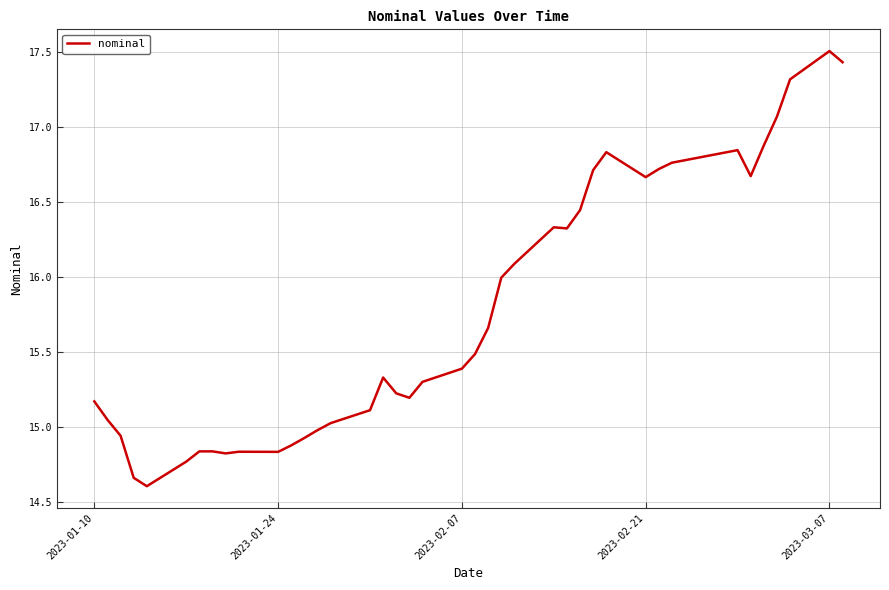

Does the chart display data point markers on the line(s)?

No